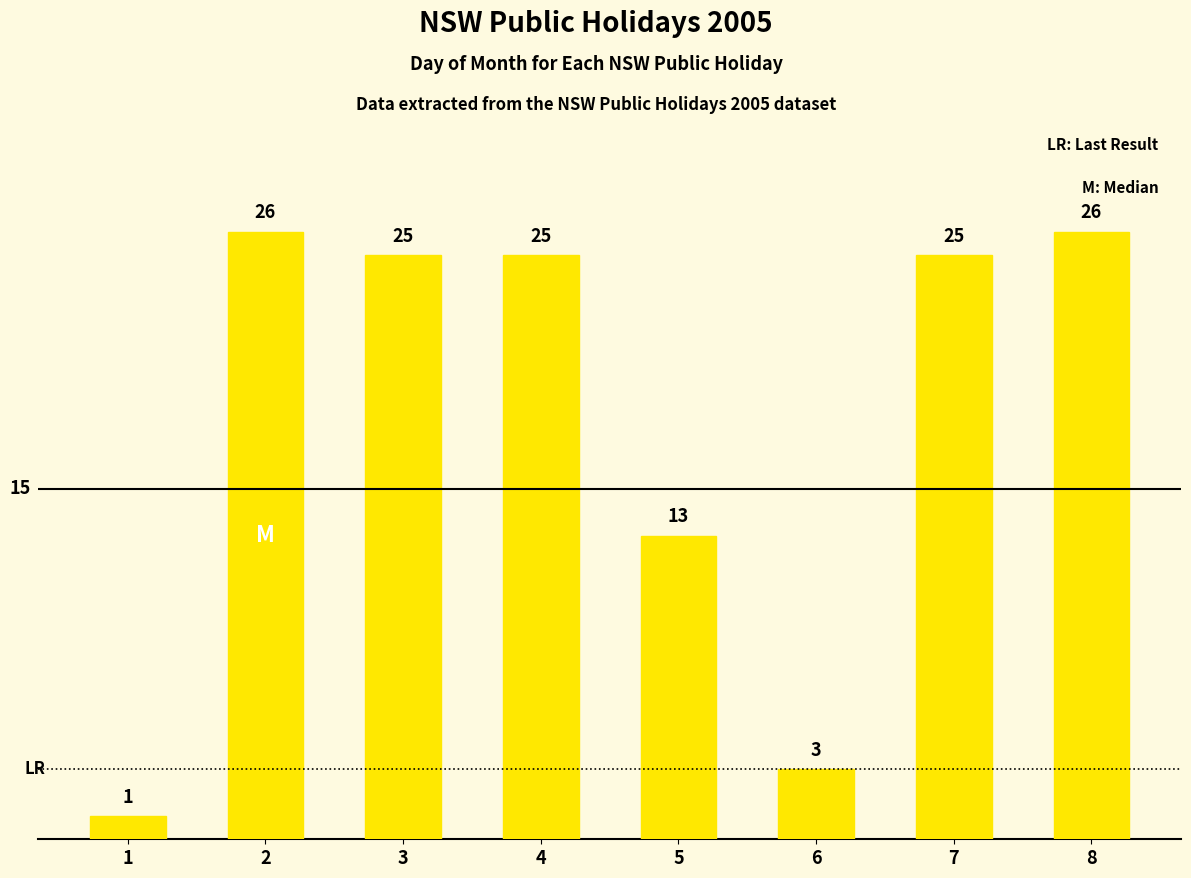

What is the difference between the values at 1 and 5?

12